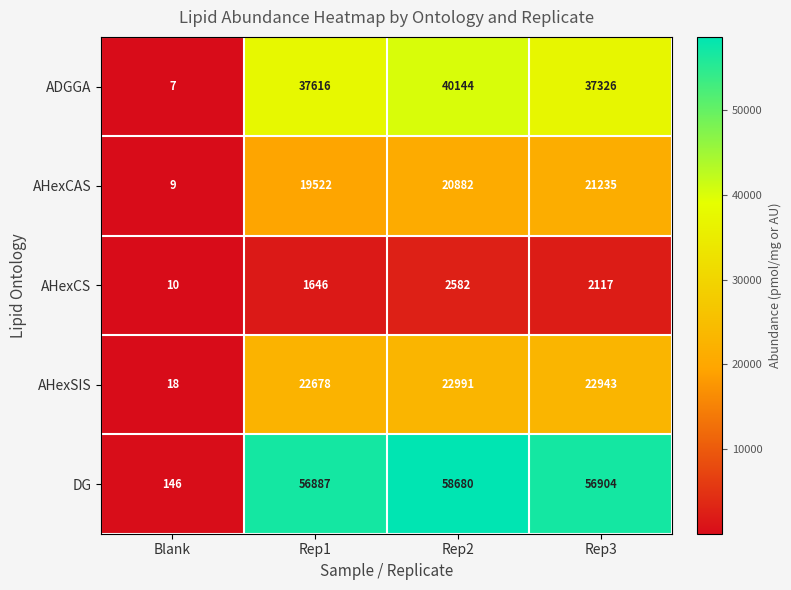

Which series has the largest total across all categories?

DG